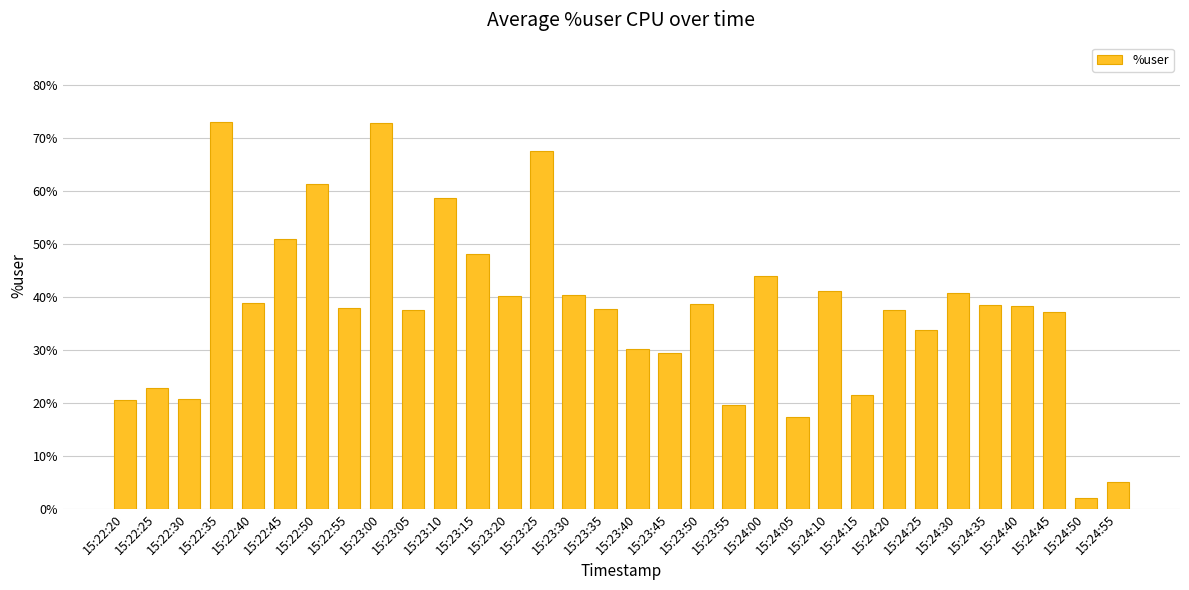

What is the value of the 13th bar from the left?

40.2